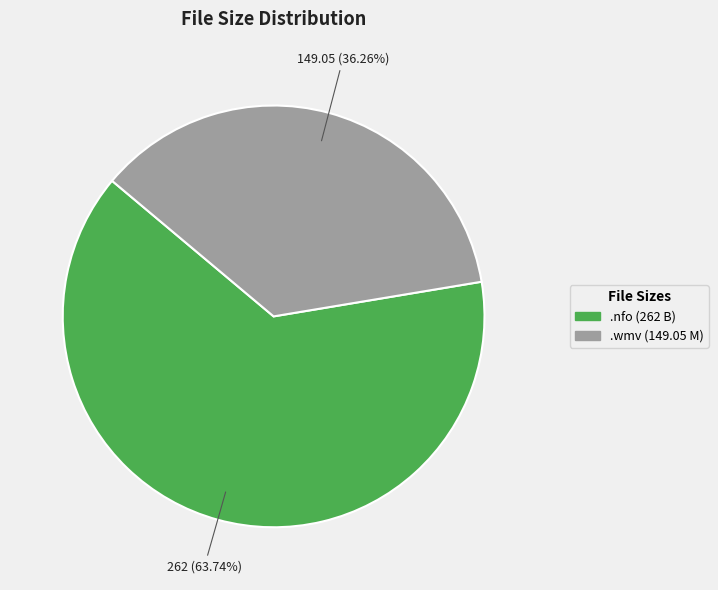

Does any single category account for the majority?

Yes